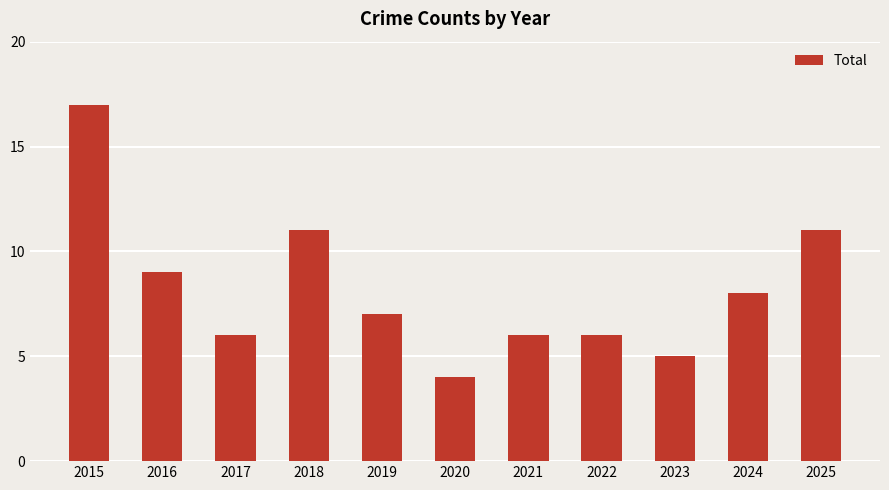

The chart shows a value of 17 at 2025. True or false?

False